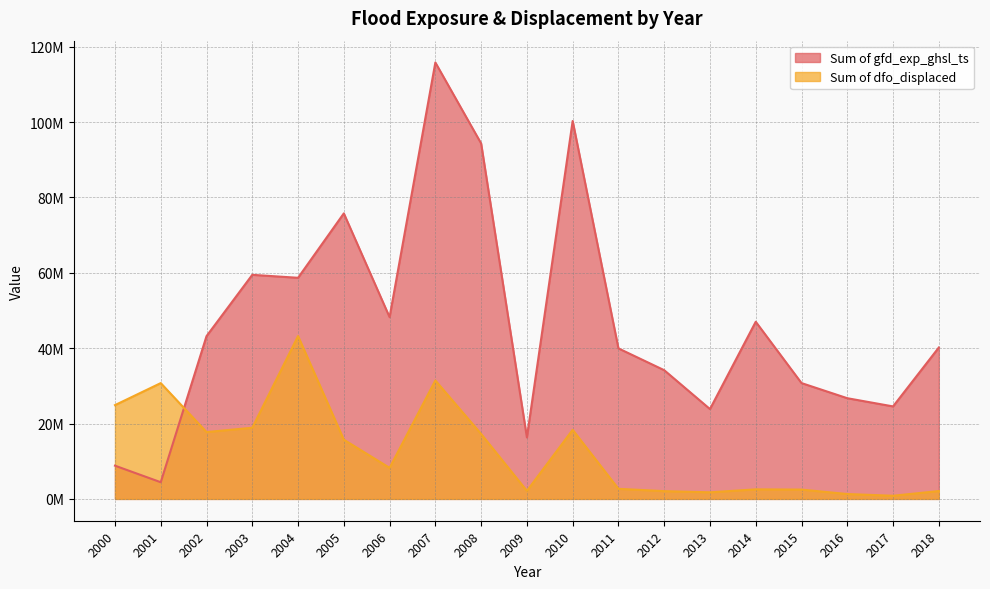

What is the value of the Sum of gfd_exp_ghsl_ts point at the 8th from the left?

115790543